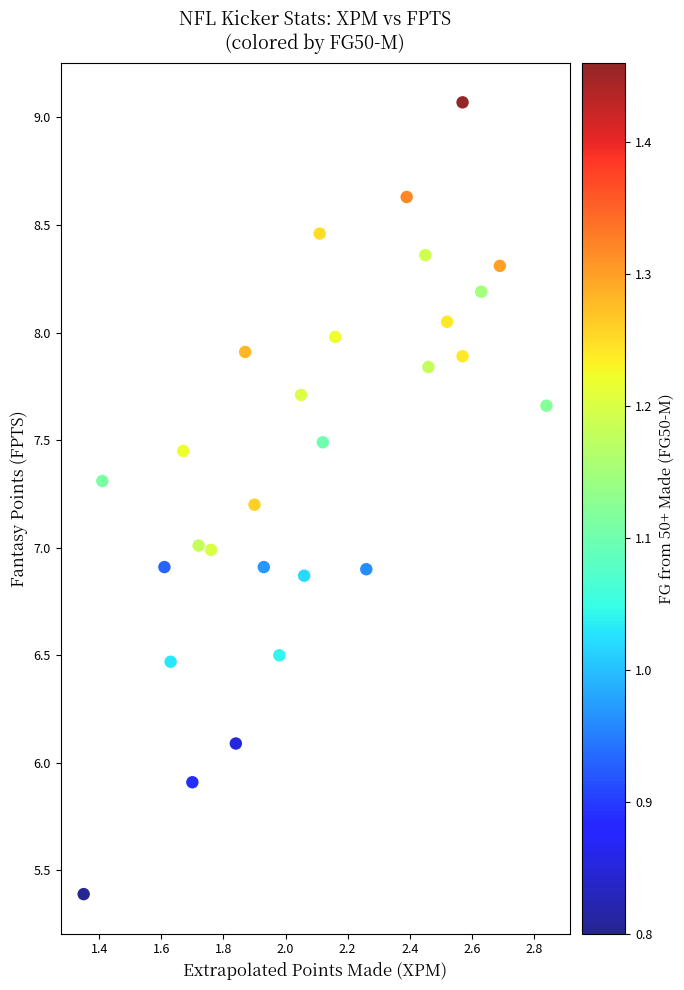

What is the range of Y values (max minus min)?

3.7